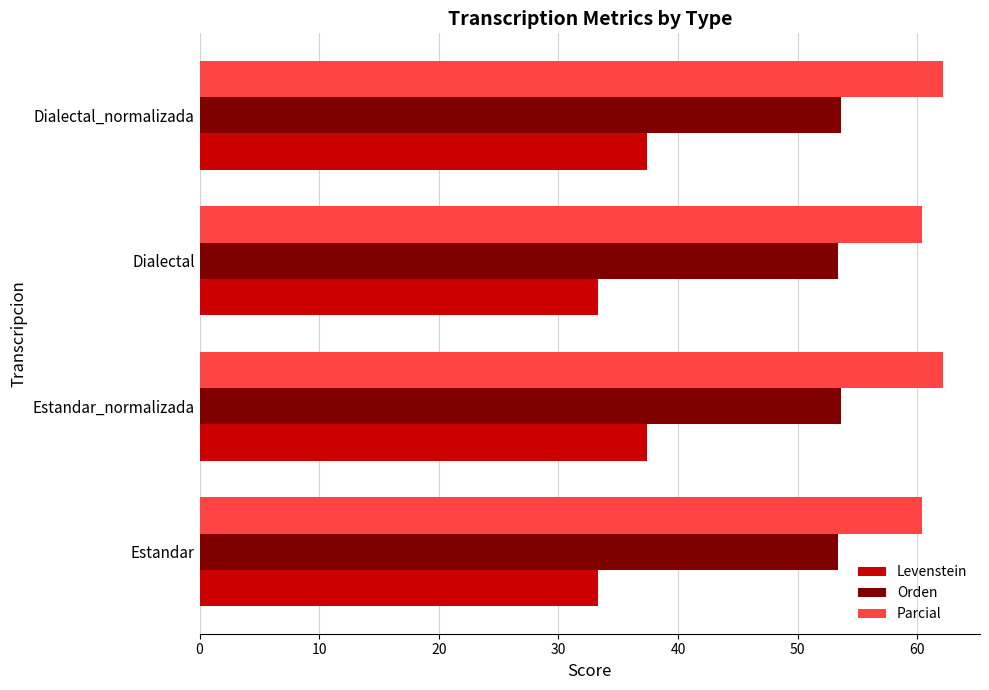

What is the difference between the second highest and second lowest values in the Orden series?

0.3